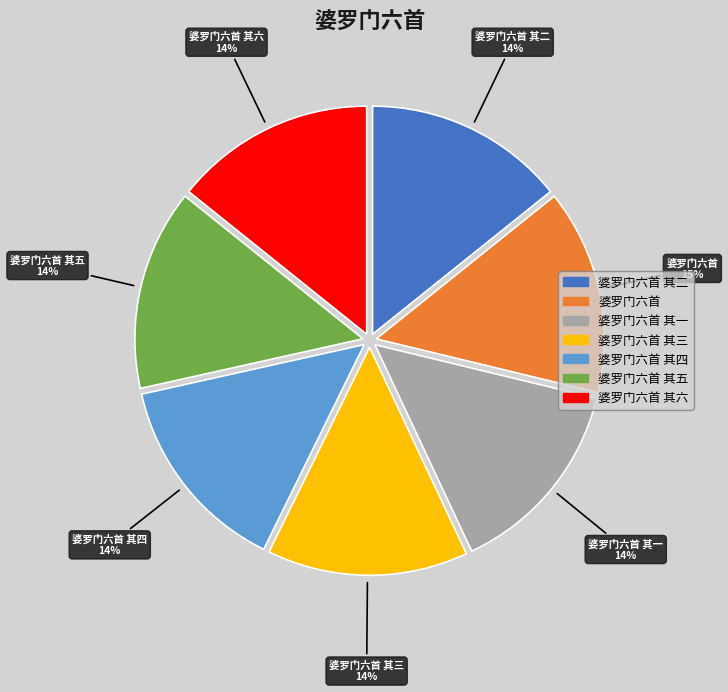

Does any single category account for the majority?

No